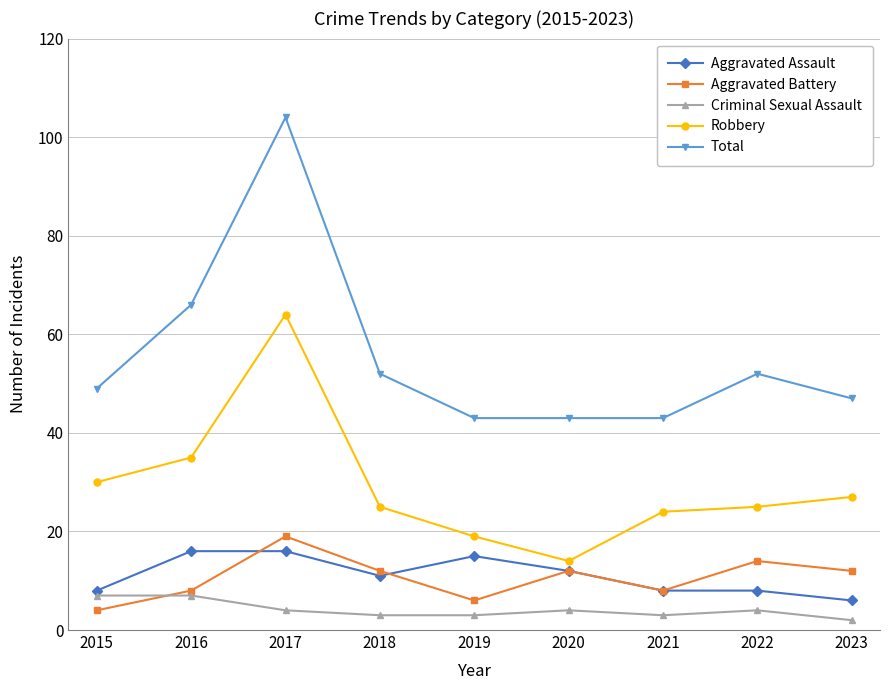

What is the sum of the Aggravated Battery values at 2023 and 2018?

24